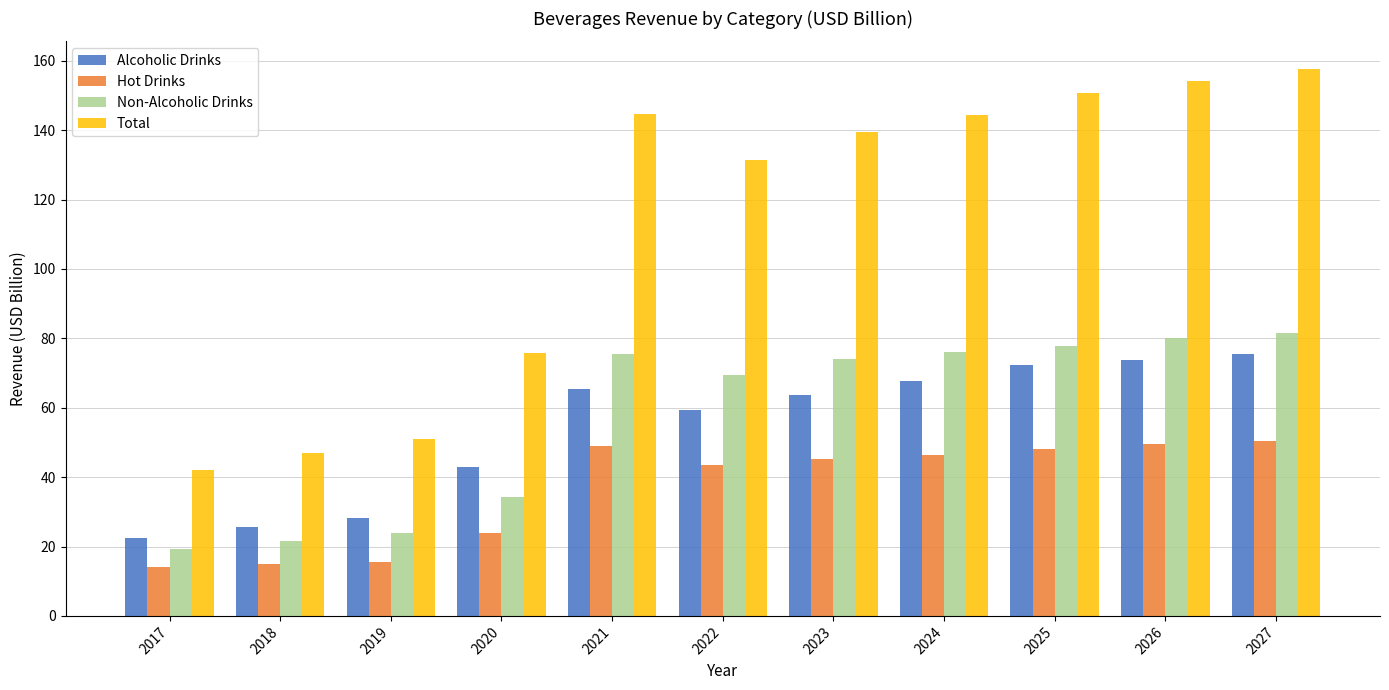

What are all the series names shown in the legend?

Alcoholic Drinks, Hot Drinks, Non-Alcoholic Drinks, Total